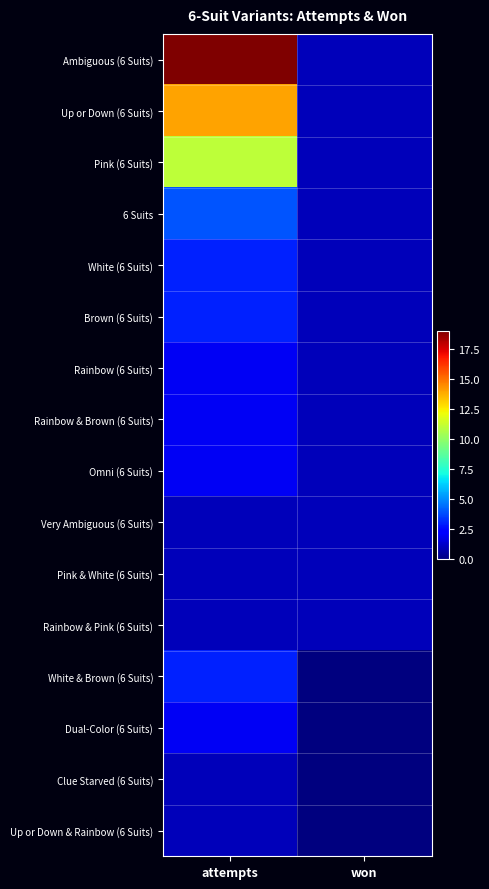

What is the difference between the highest and lowest values at won?

1